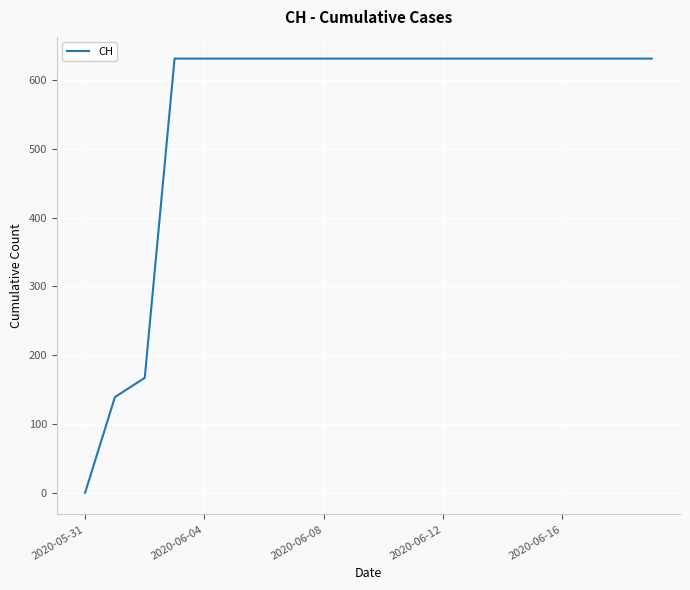

What is the difference between the maximum and minimum values?

631